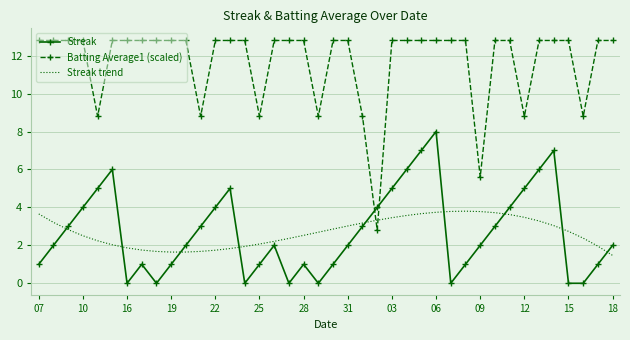

What is the maximum value for Streak trend?

3.8